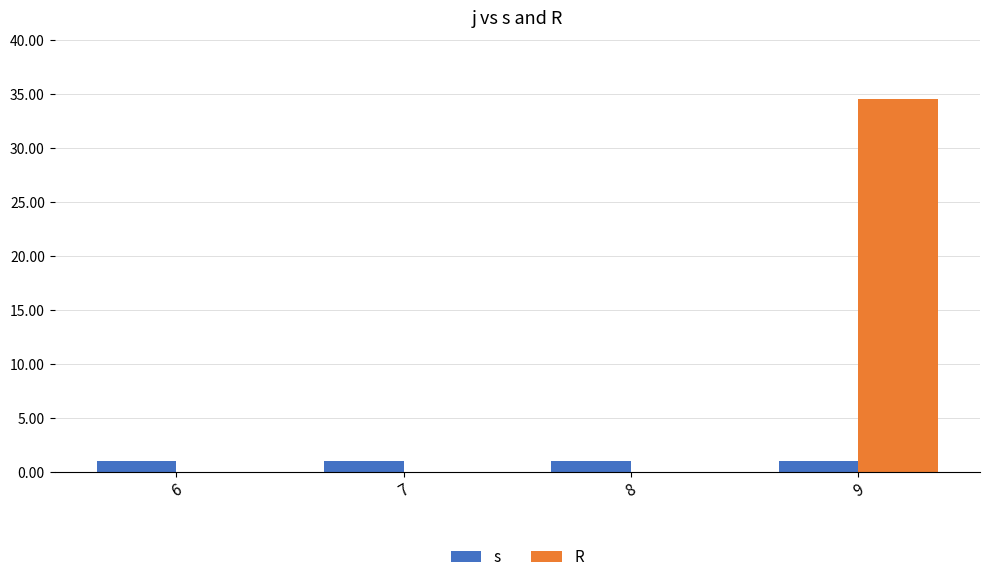

Which series has the largest total across all categories?

R